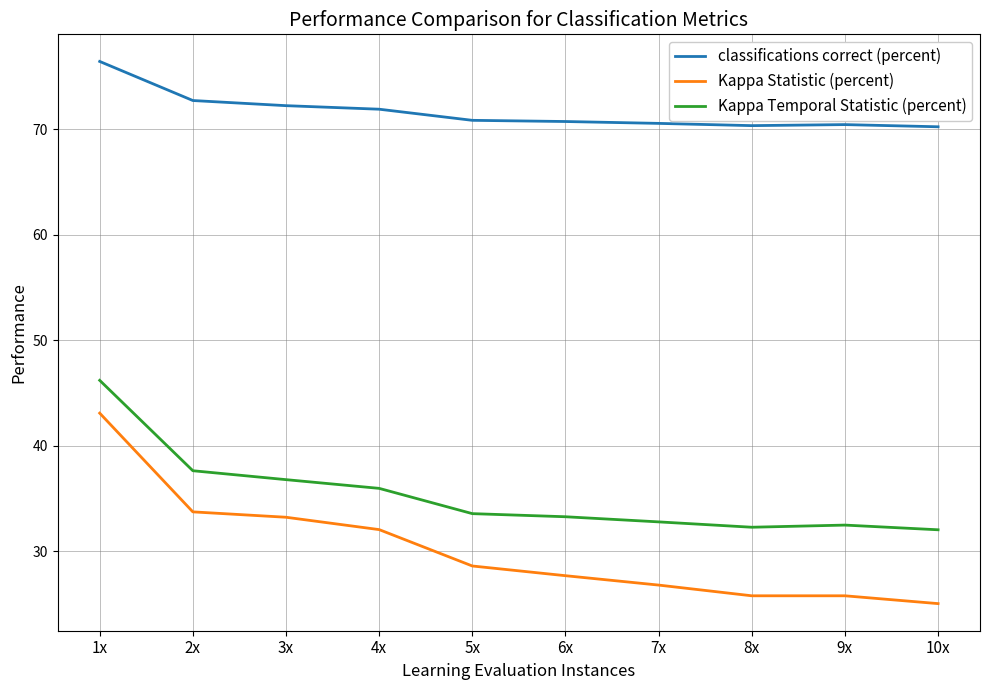

What is the spread (max minus min) of values at 9x?

44.7